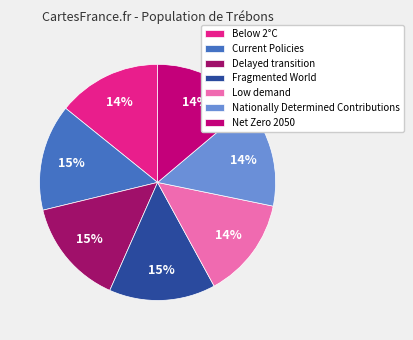

Combined, do Below 2°C and Delayed transition account for over 50%?

No